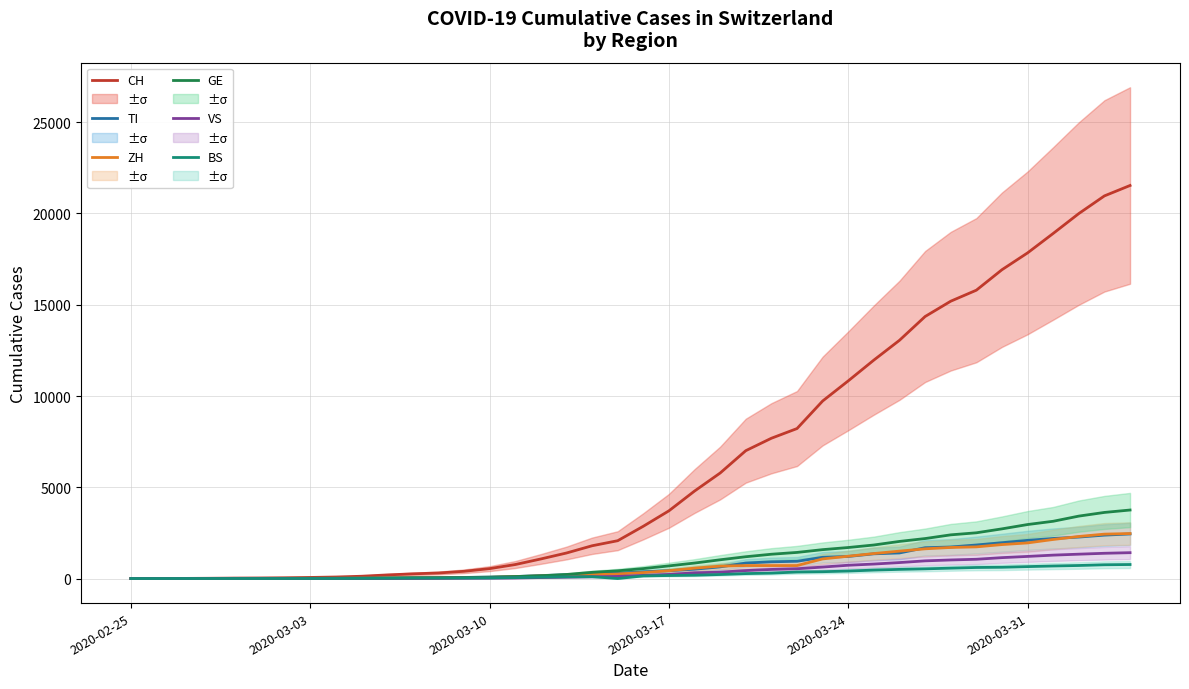

What is the highest value of the CH series?

21534